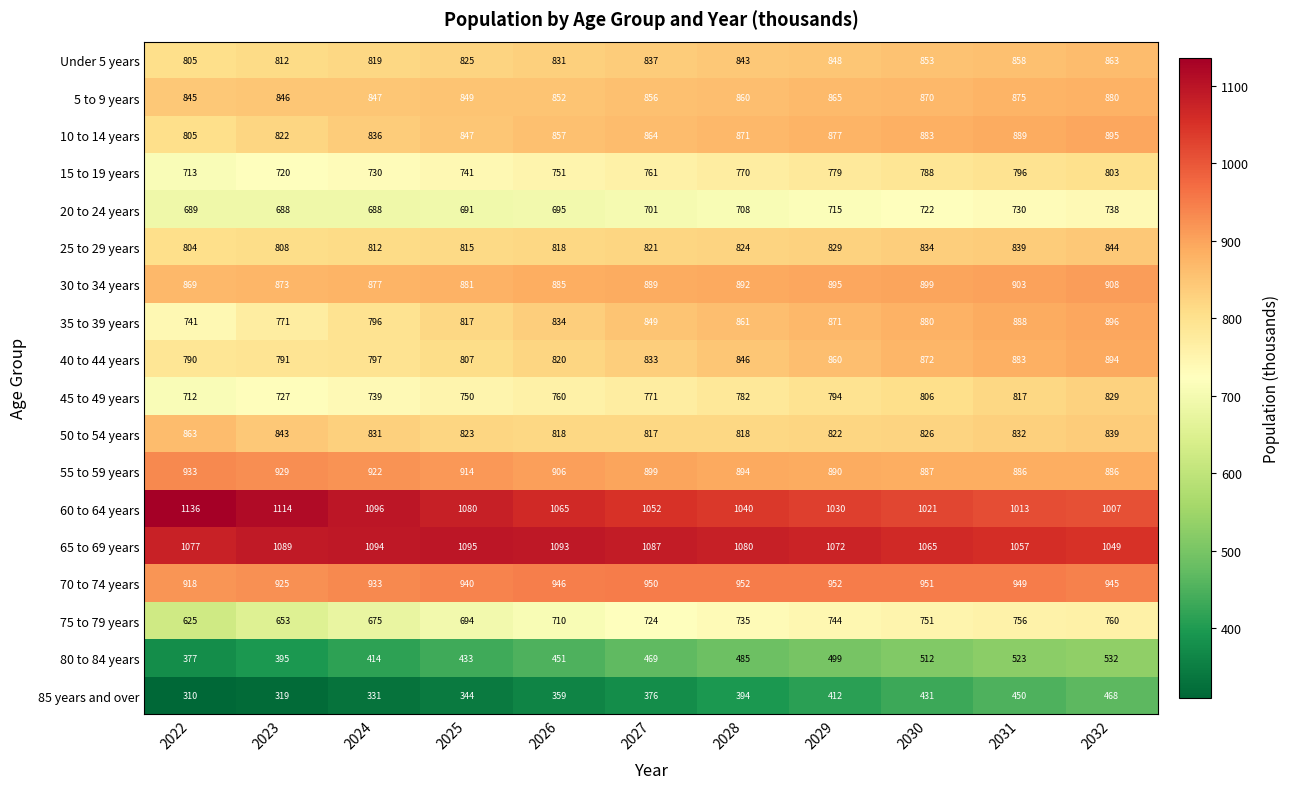

The value of 45 to 49 years at 2022 is 712. True or false?

True